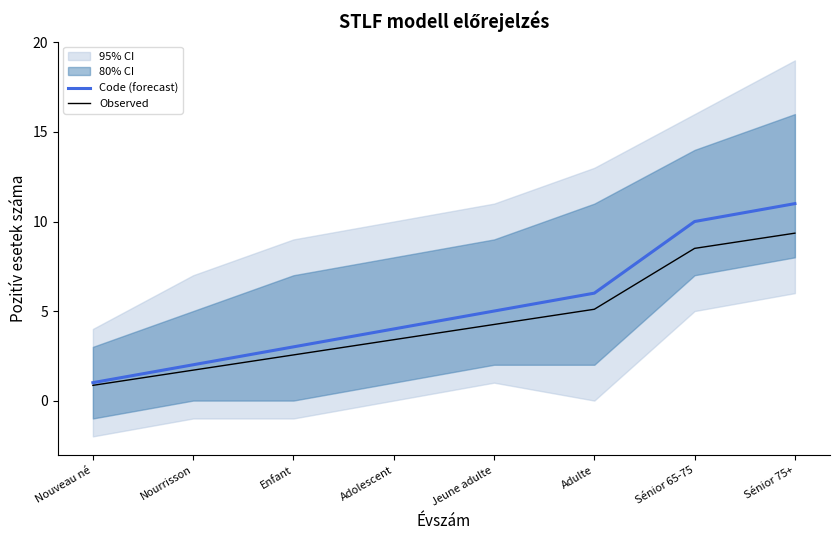

Which has a higher value, Nourrisson or Adolescent?

Adolescent